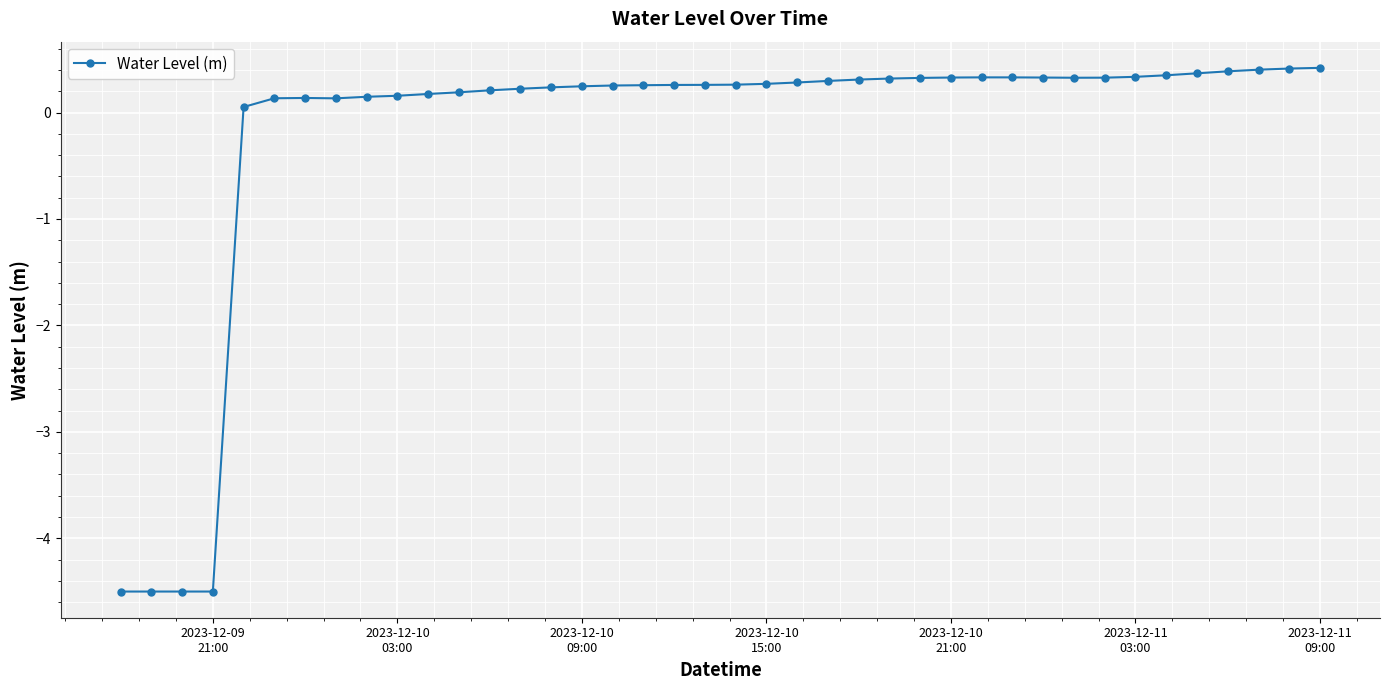

What is the difference between the maximum and minimum values?

4.9